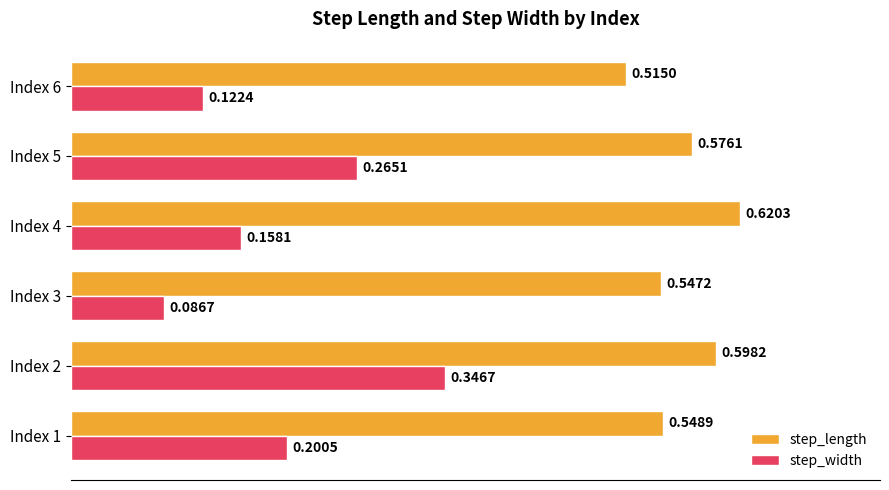

Is the value of step_width at Index 3 greater than the value of step_length at Index 4?

No